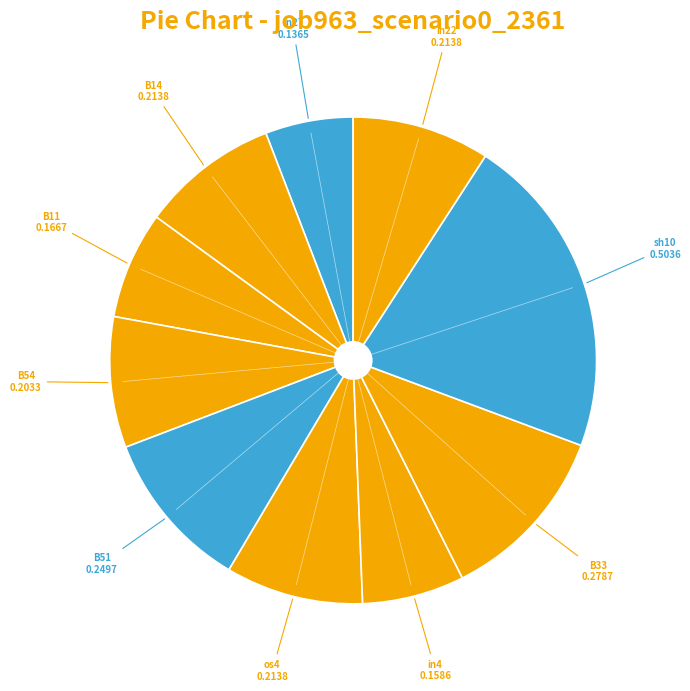

How many slices are in this pie chart?

10